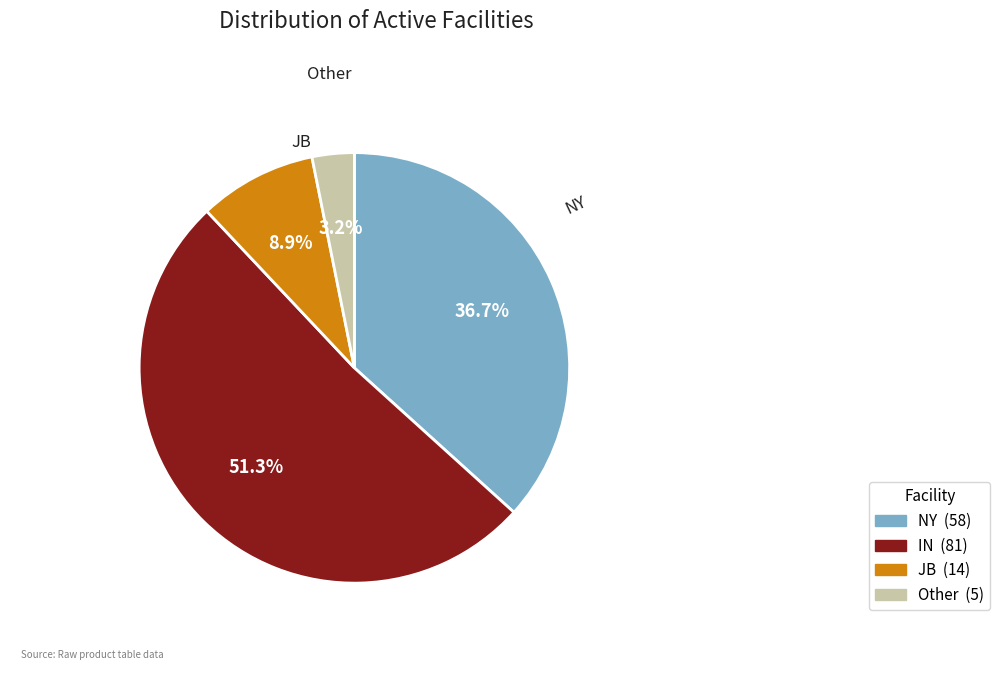

Rank the categories by value from lowest to highest.

Other, JB, NY, IN